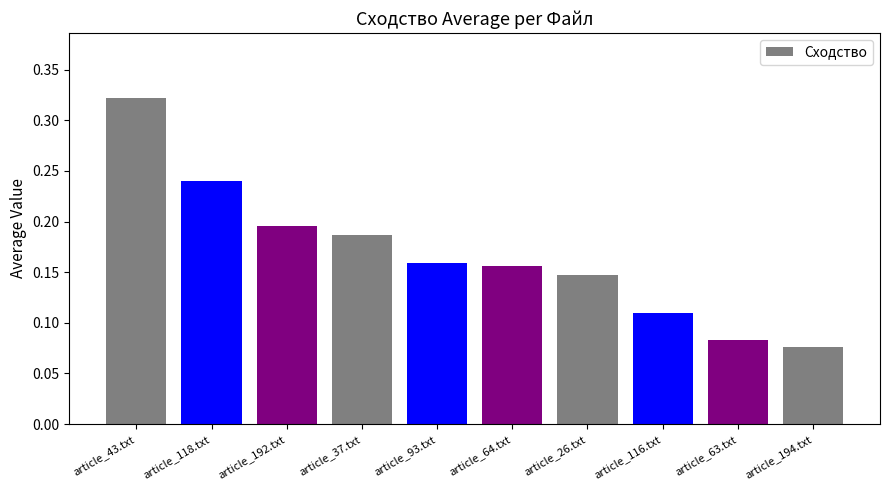

How many data points does each series have?

10